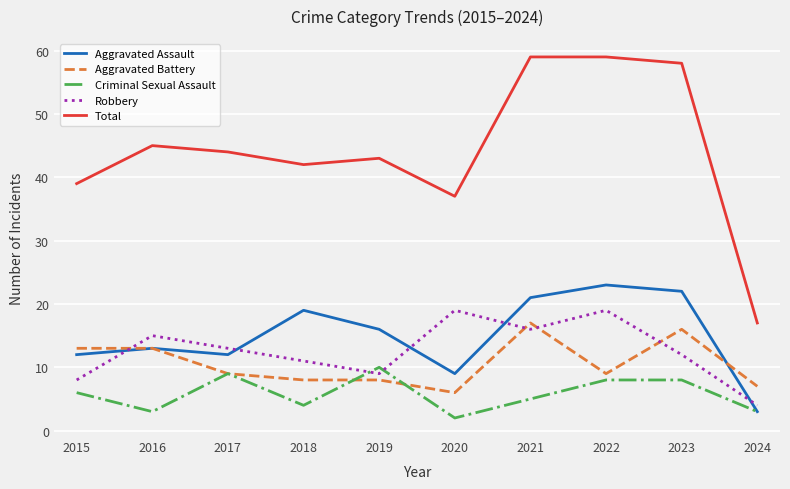

Rank the series at 2021 from highest to lowest value.

Total, Aggravated Assault, Aggravated Battery, Robbery, Criminal Sexual Assault